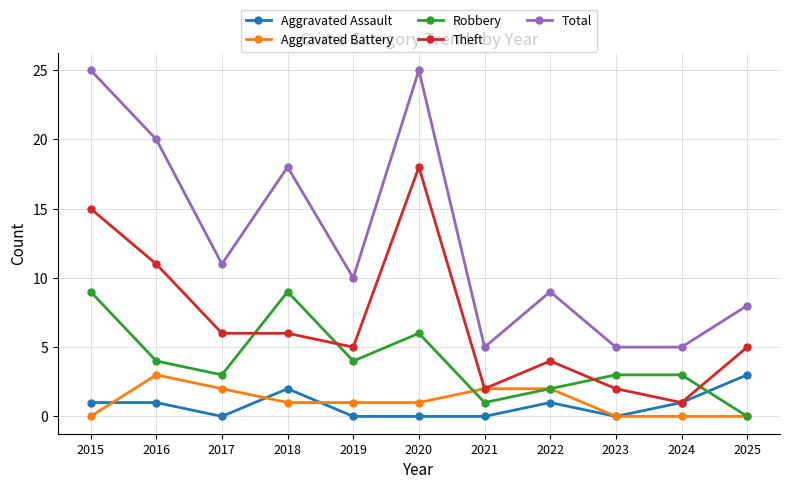

What is the sum of all Total values?

141